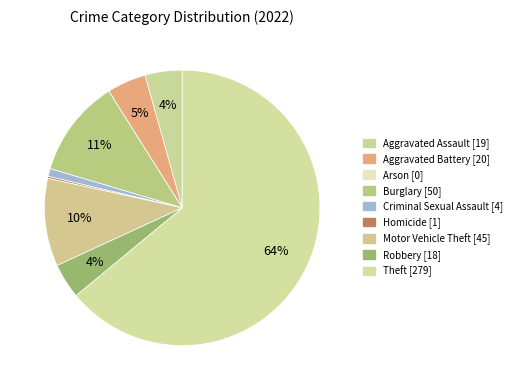

True or false: Criminal Sexual Assault accounts for 11% of the total.

False